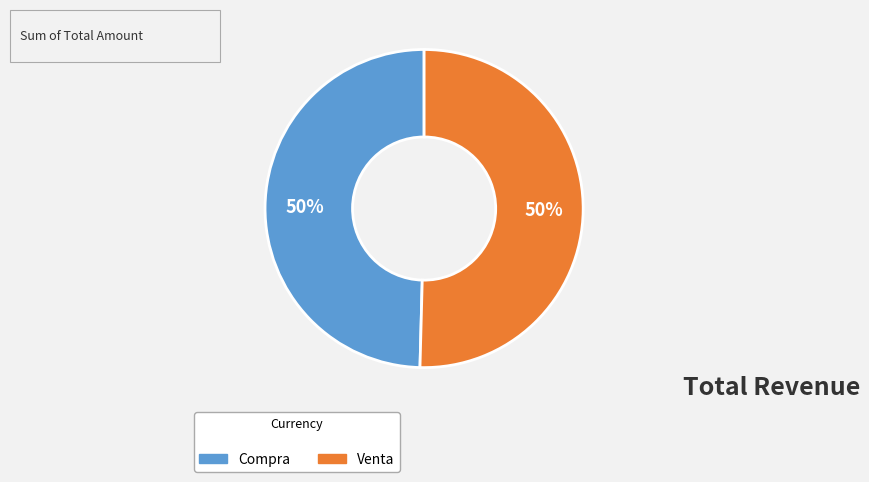

To the nearest percent, what is the average slice percentage?

50%